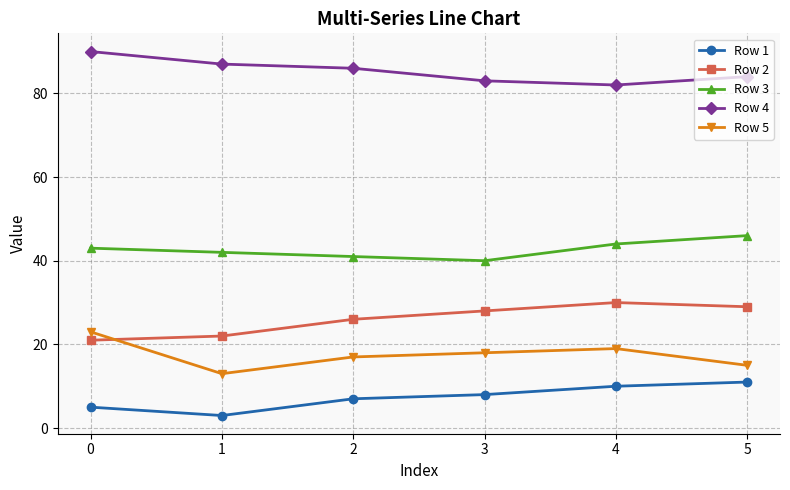

The value of Row 4 at 4 is 82. True or false?

True